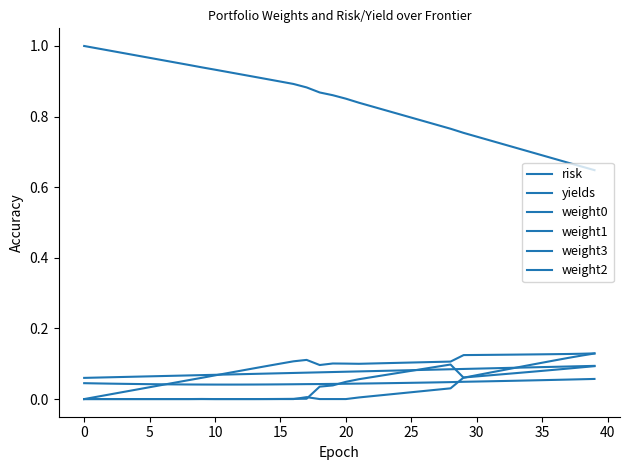

Does the chart have visible grid lines?

No